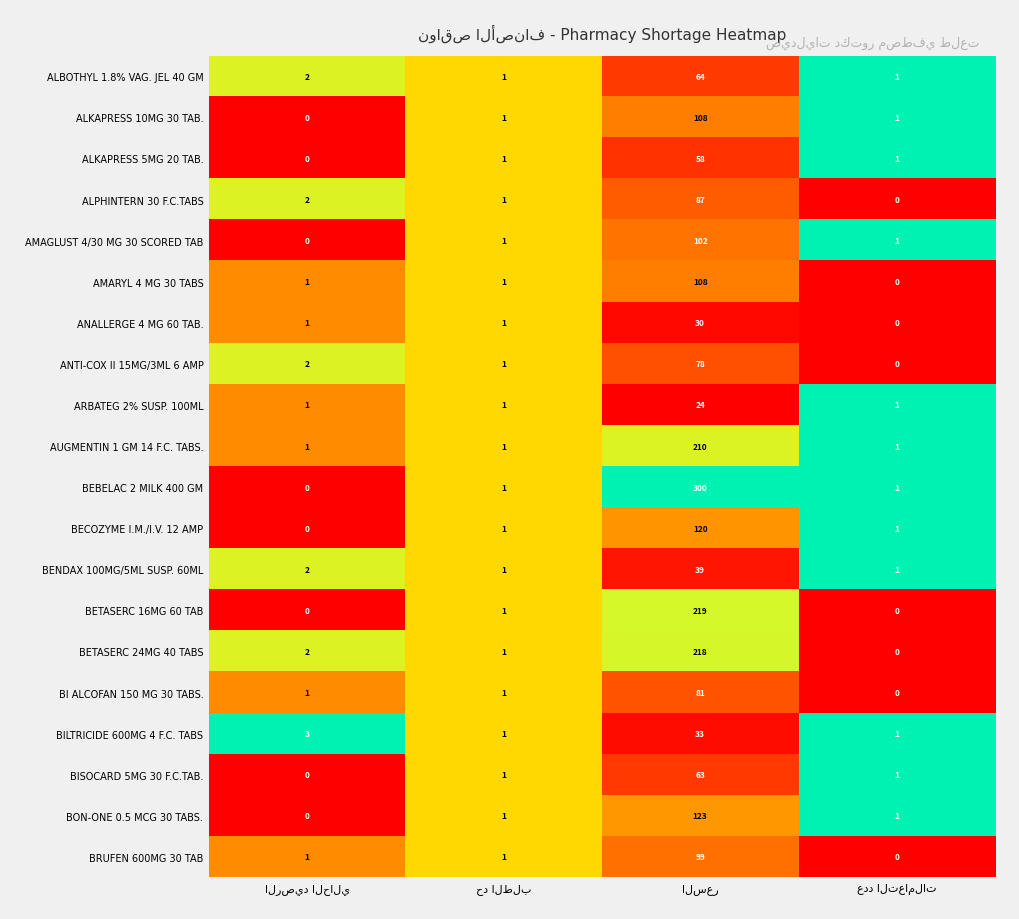

Which series has the widest spread of values?

BEBELAC 2 MILK 400 GM